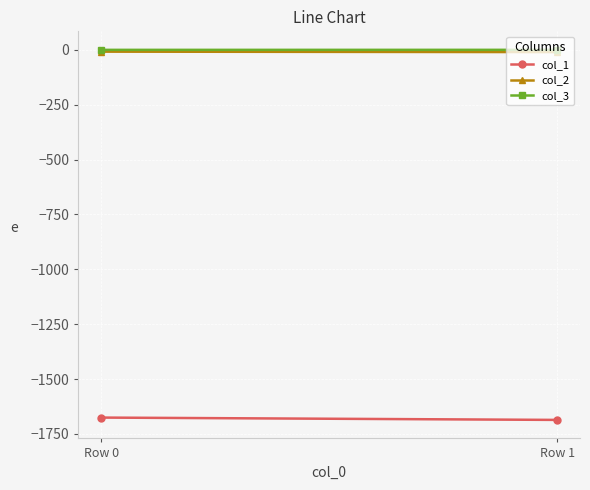

Reading right to left, transcribe all the data shown in this chart.

col_1: Row 1=-1686.2	Row 0=-1675.6
col_2: Row 1=-10.3	Row 0=-8.4
col_3: Row 1=-0.1	Row 0=-0.2